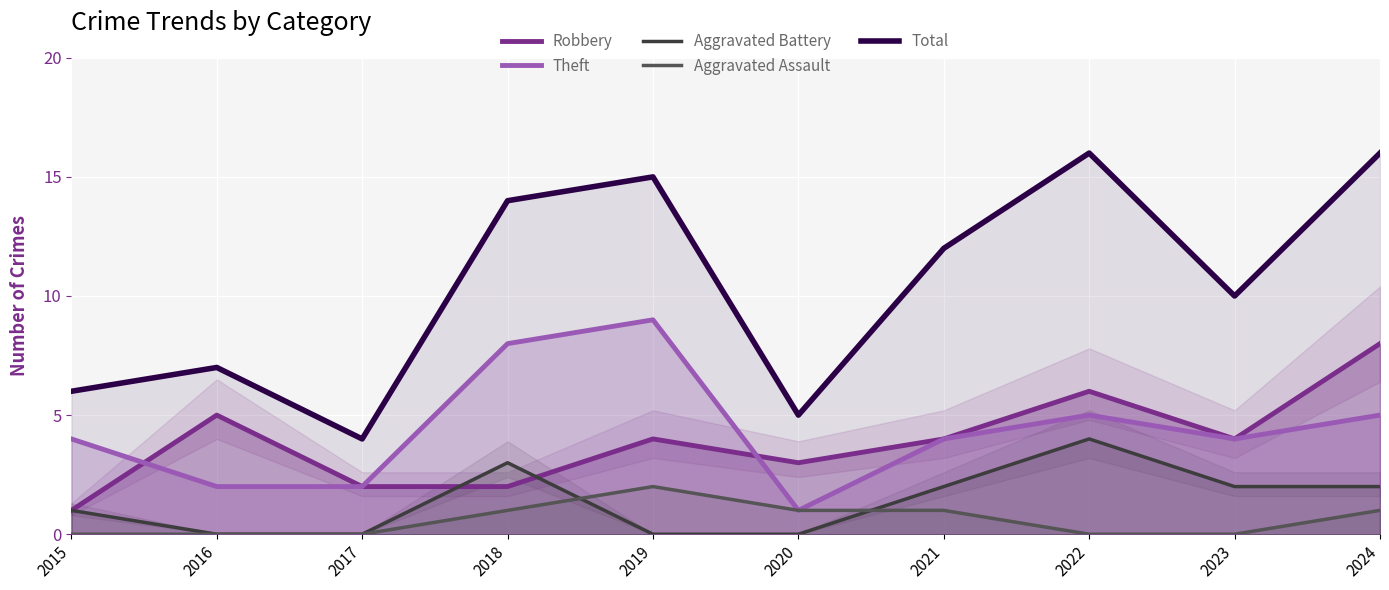

After their last crossing, which series has the higher values: Aggravated Battery or Aggravated Assault?

Aggravated Battery